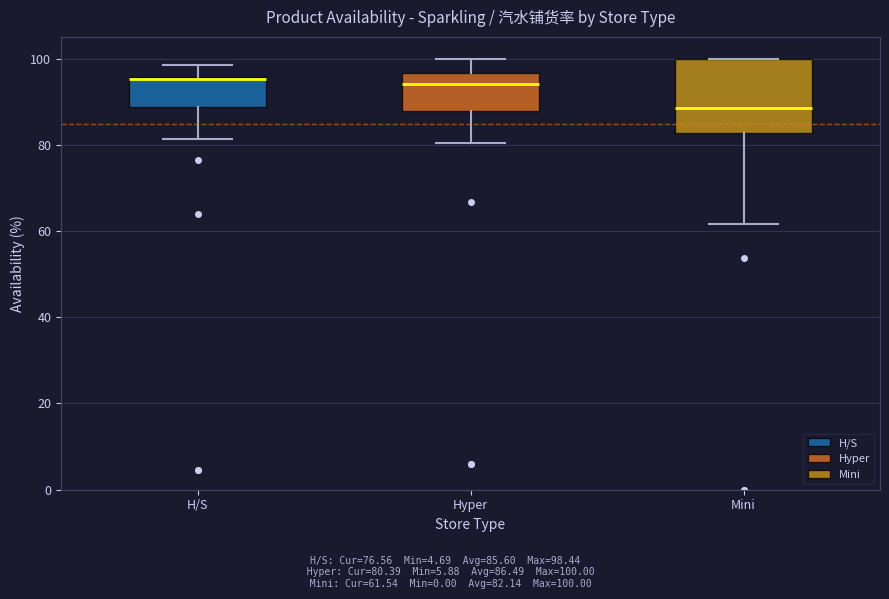

Comparing the boxes themselves (not the whiskers), which one is the tallest?

Mini